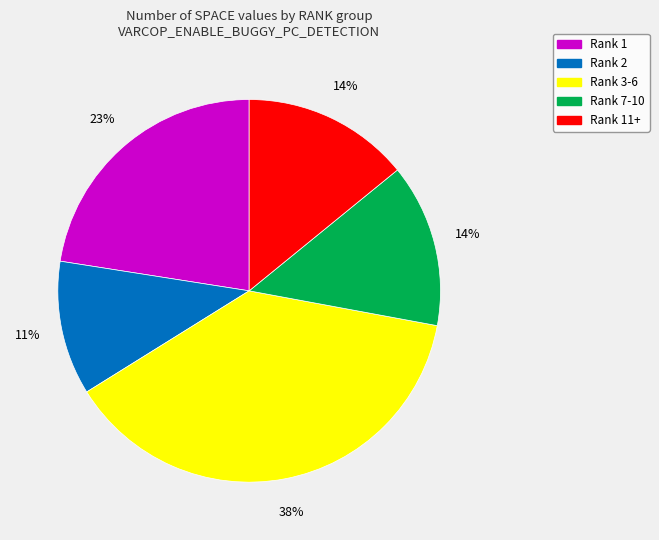

To the nearest percent, what portion does Rank 7-10 represent?

14%